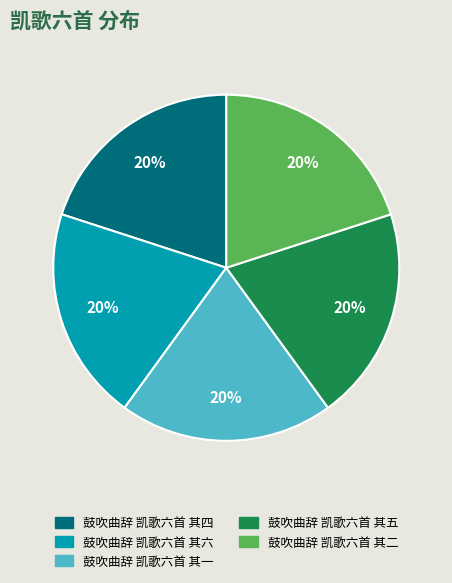

To the nearest percent, what portion does 鼓吹曲辞 凯歌六首 其五 represent?

20%